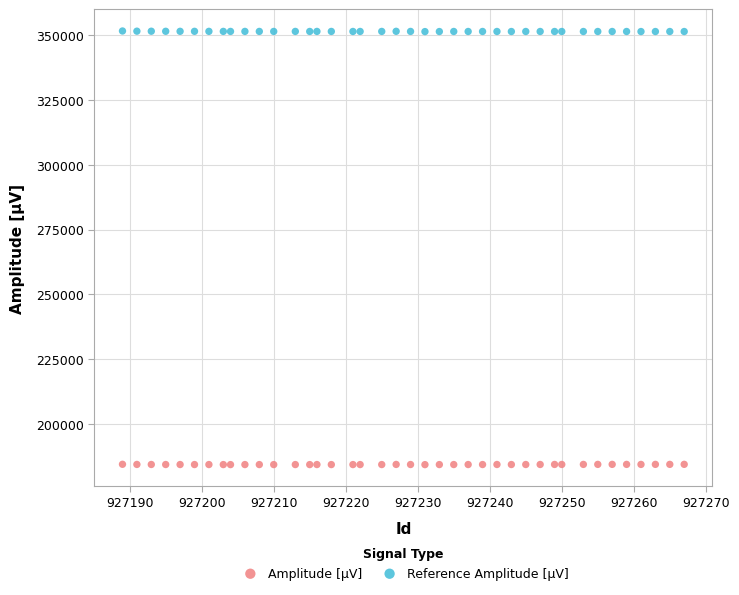

What are all the series names shown in the legend?

Amplitude [µV], Reference Amplitude [µV]